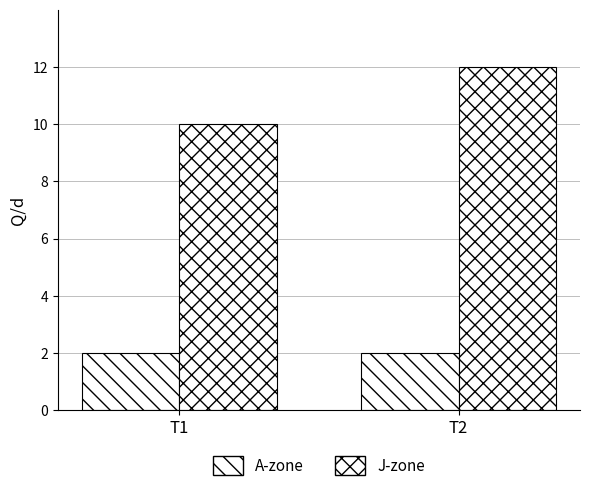

How many distinct data groups are displayed?

2